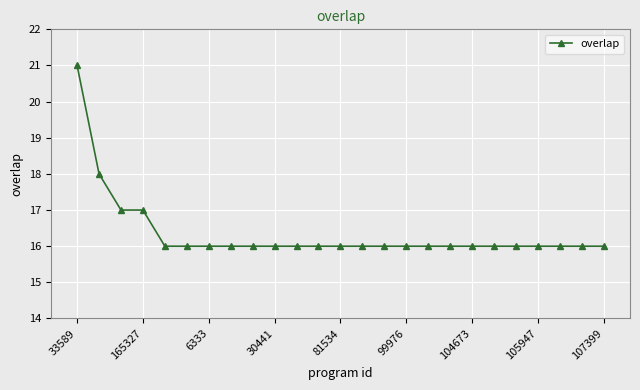

What is the value of the 19th point from the left?

16